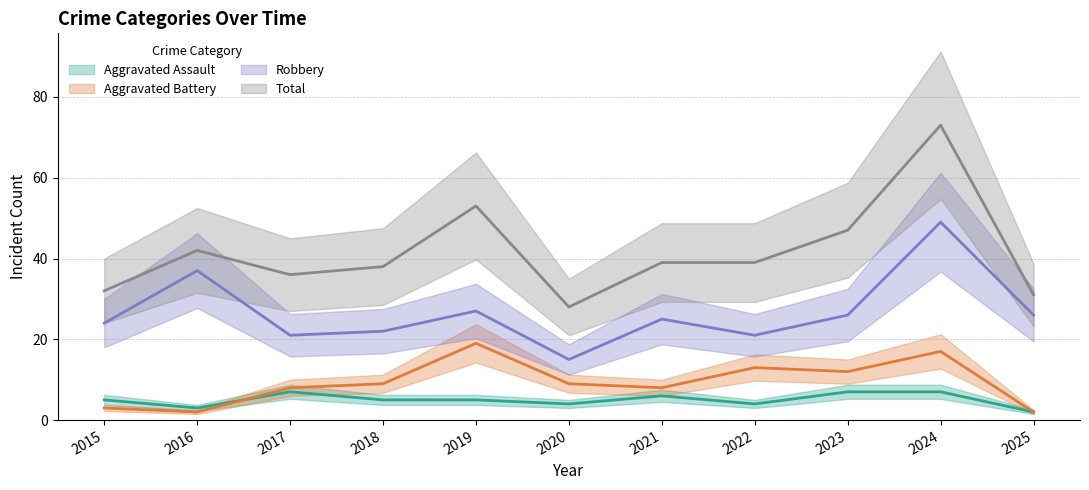

Is it true that Robbery equals 35 at 2018?

False